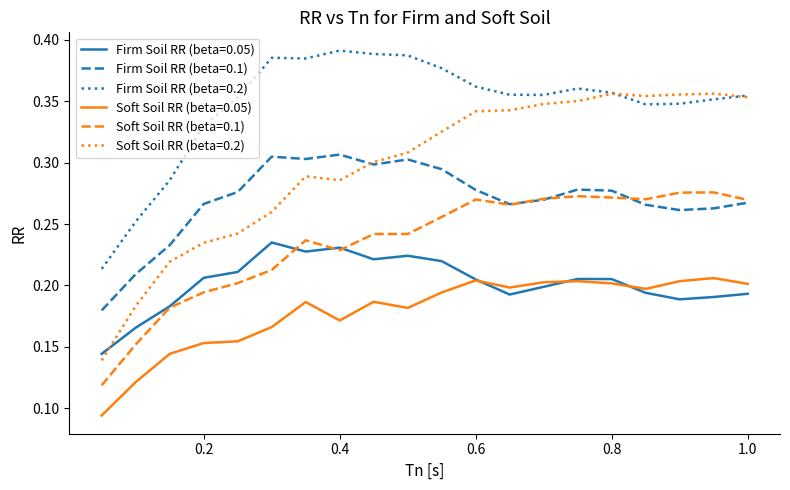

True or false: Firm Soil RR (beta=0.05) and Firm Soil RR (beta=0.2) intersect in this chart.

False